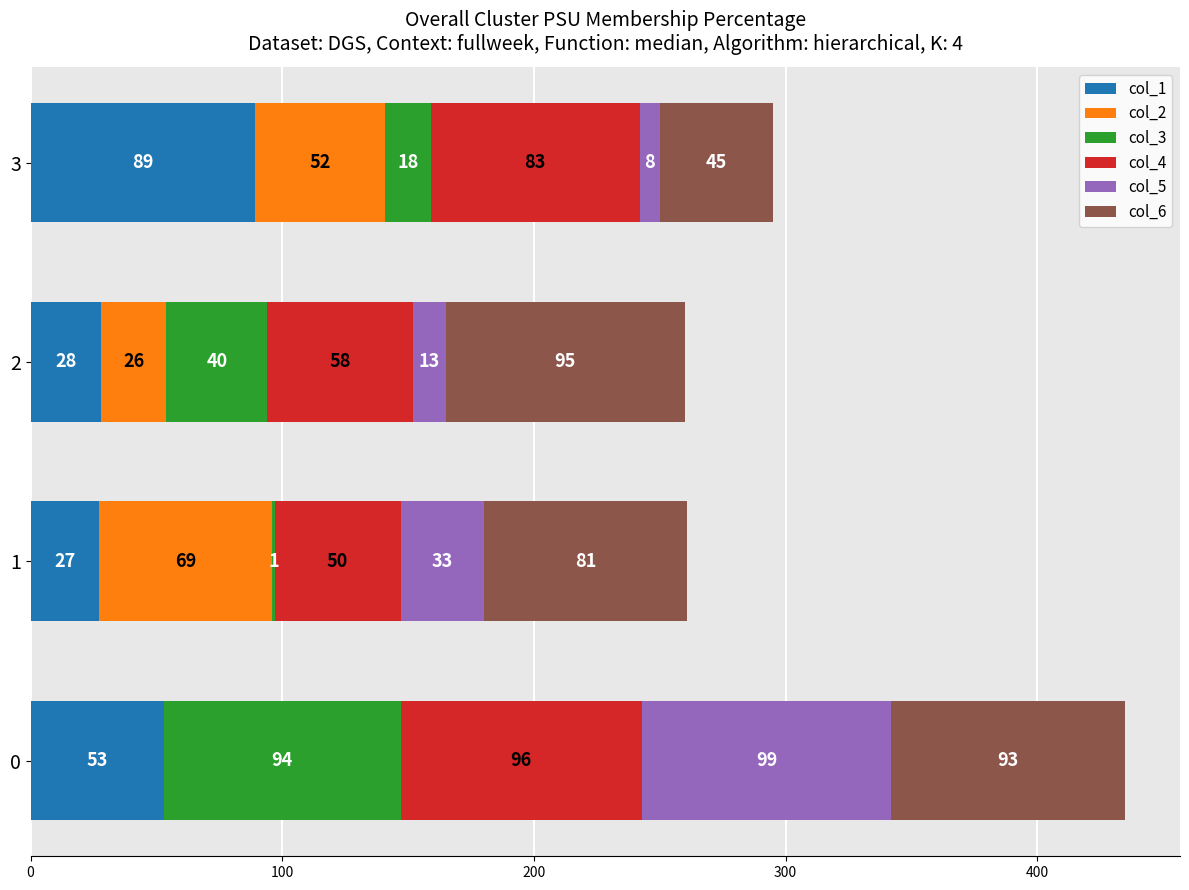

What is the sum of the col_1 values at 1 and 0?

80